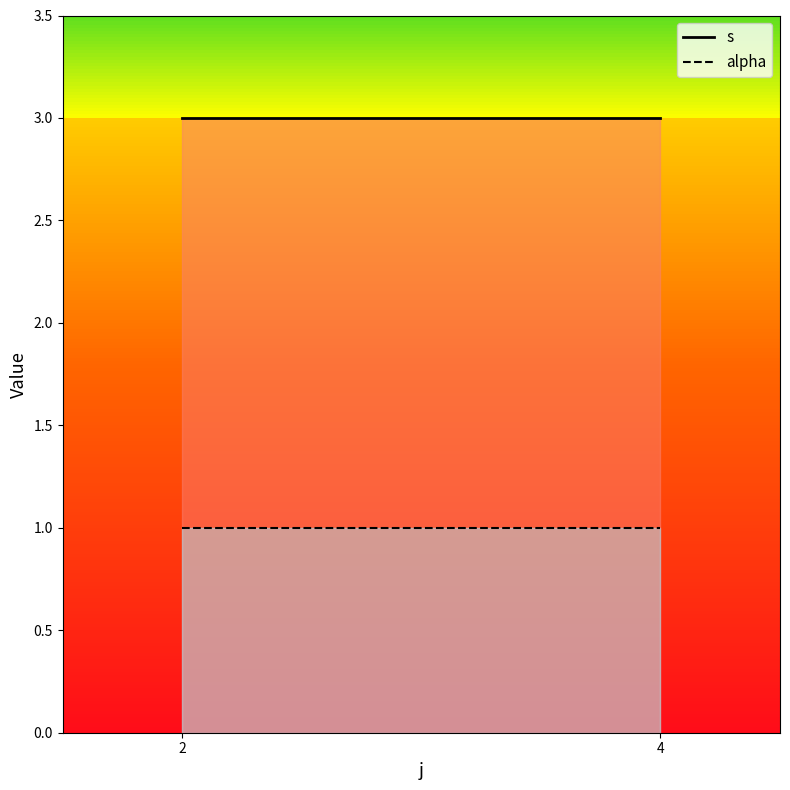

Rank the series by their average value, from highest to lowest.

s, alpha